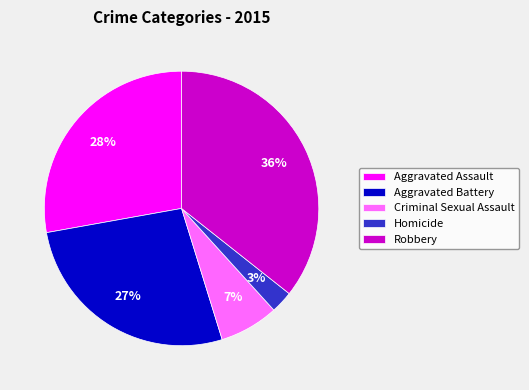

Between Aggravated Assault and Homicide, which is larger?

Aggravated Assault